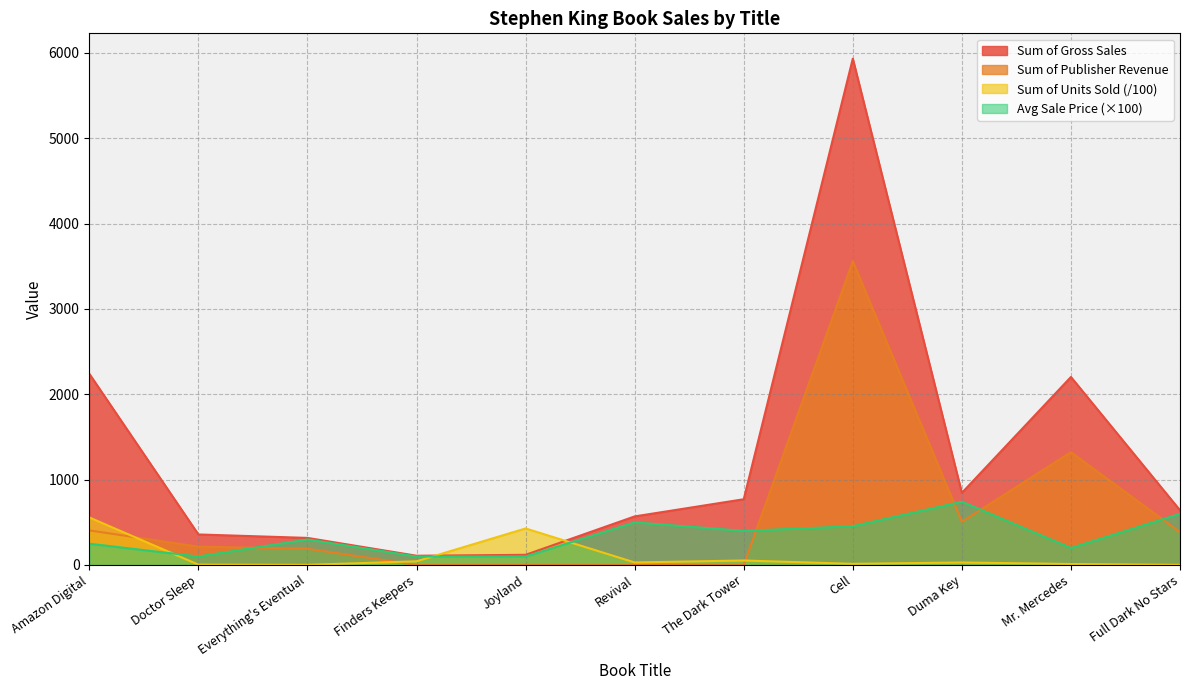

Which category has the lowest value across all series?

Finders Keepers